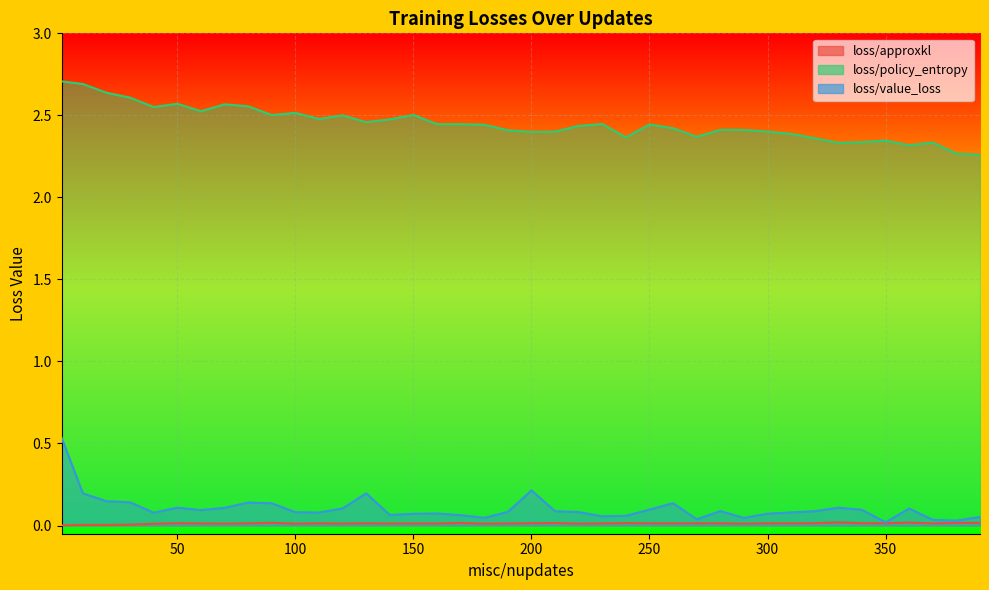

True or false: loss/value_loss and loss/approxkl cross at least once.

False